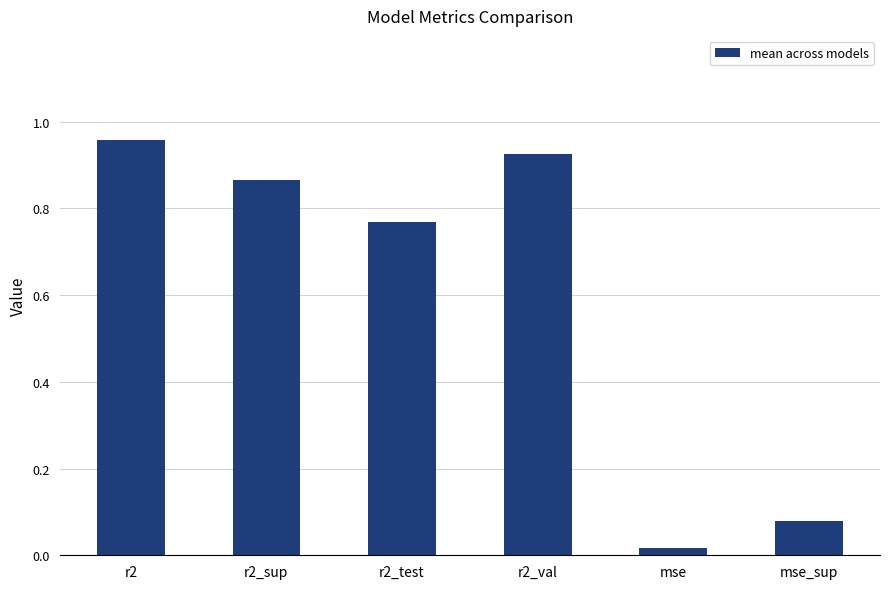

Is it true that the value at r2_sup is 0.3?

False